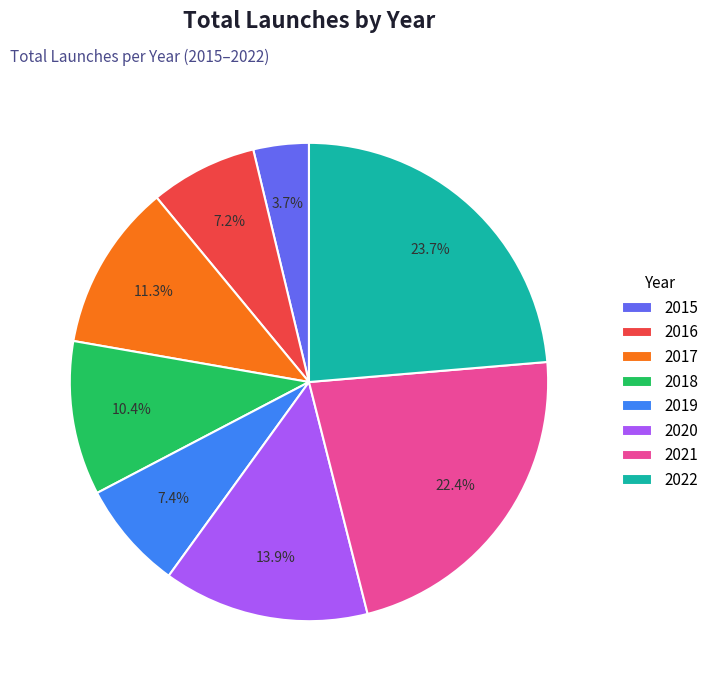

Is it true that 2017 is 17% of the pie?

False